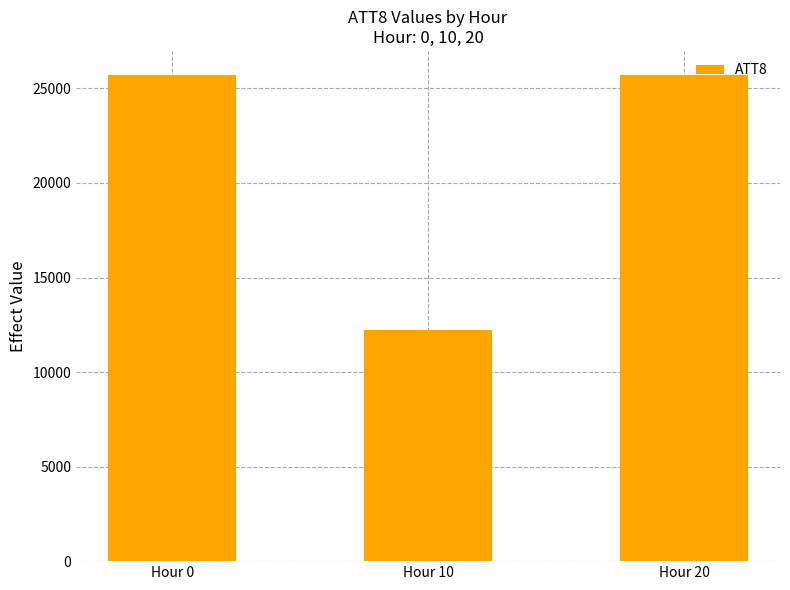

What is the approximate value at Hour 20, to the nearest 100?

25700